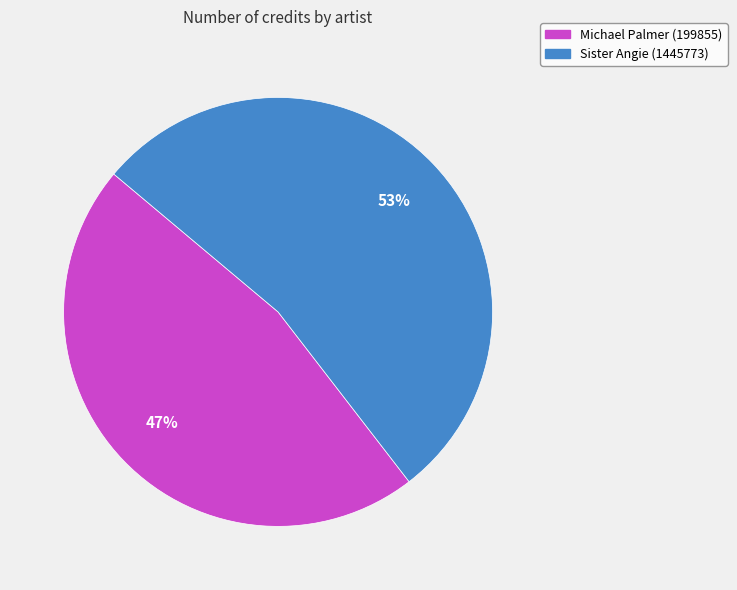

How many slices are in this pie chart?

2